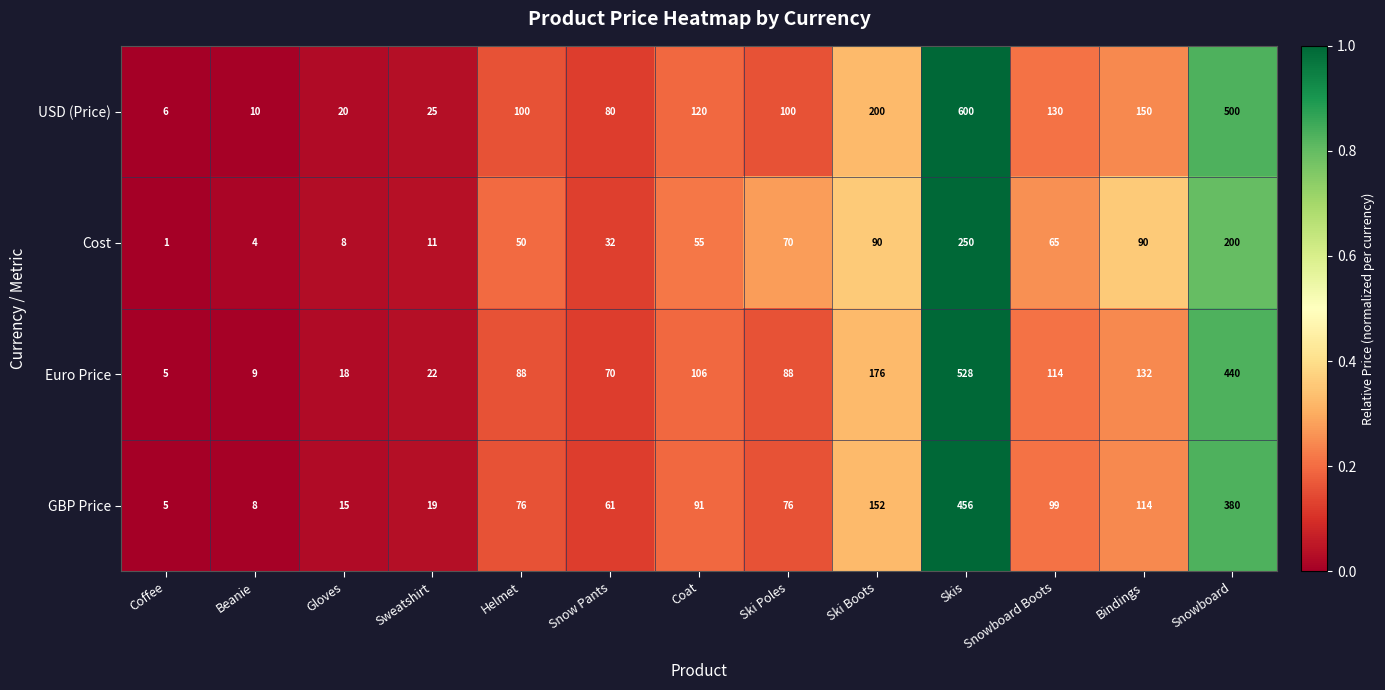

Which series has the largest total across all categories?

USD (Price)